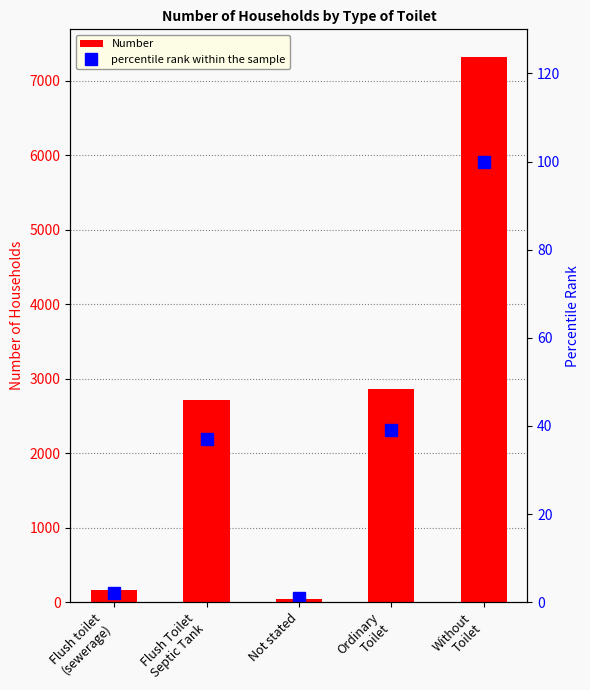

Does the chart contain any negative values?

No